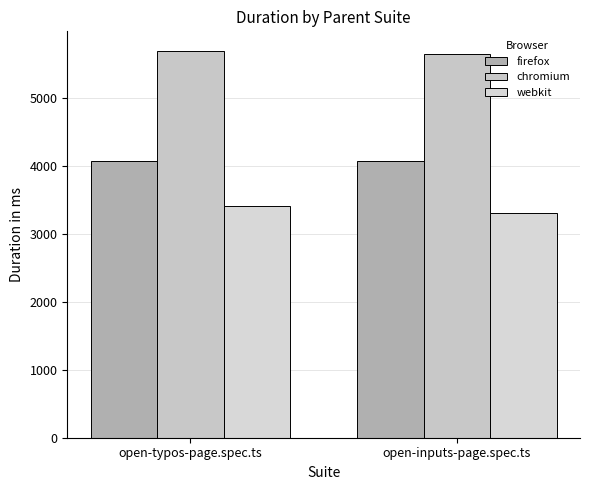

Reading left to right, extract all data points from this chart.

firefox: open-typos-page.spec.ts=4076	open-inputs-page.spec.ts=4072
chromium: open-typos-page.spec.ts=5694	open-inputs-page.spec.ts=5651
webkit: open-typos-page.spec.ts=3404	open-inputs-page.spec.ts=3303